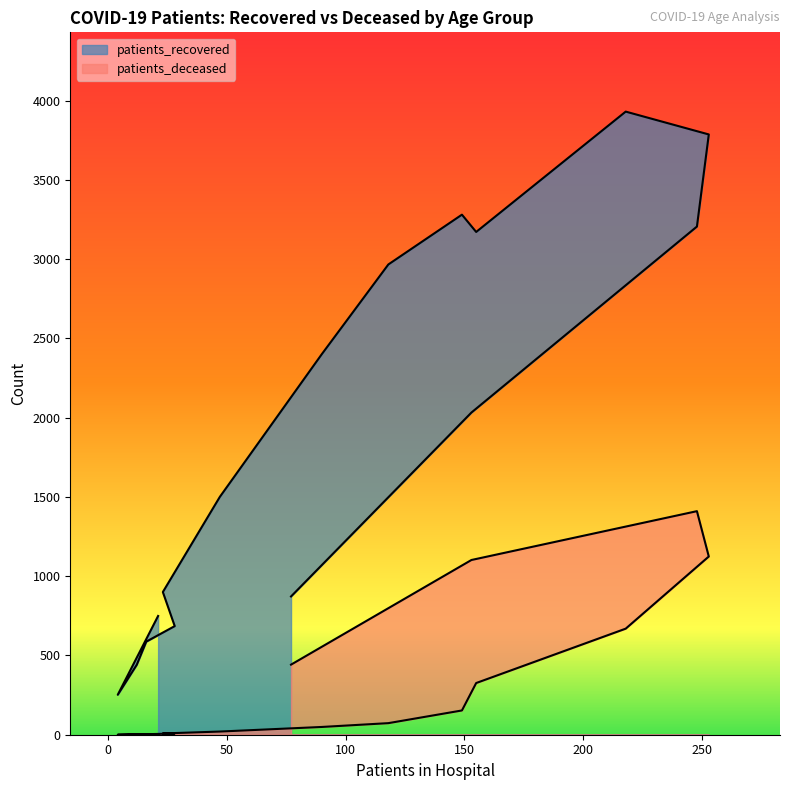

Is the value of patients_recovered at 20 - 24 greater than the value of patients_deceased at >90?

No